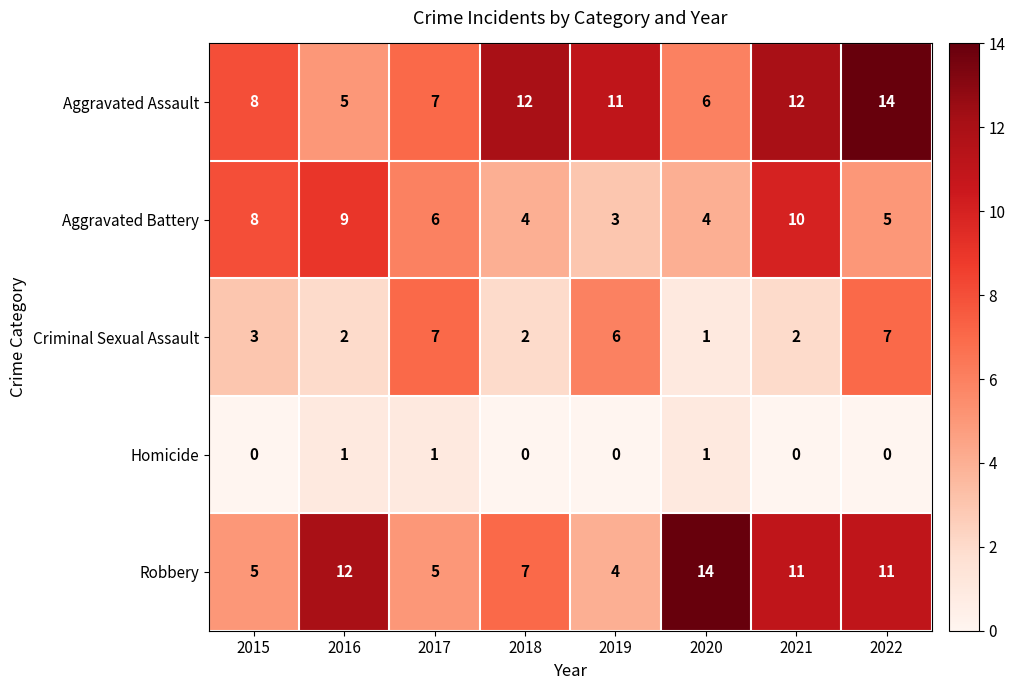

How many distinct data groups are displayed?

5